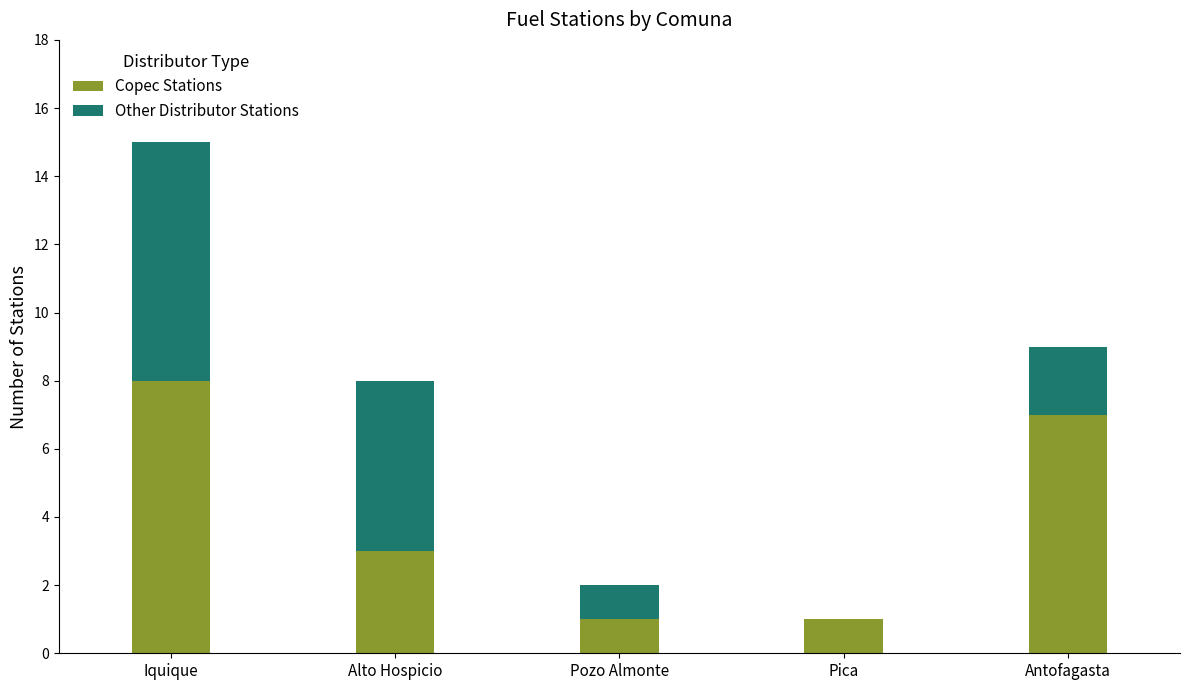

What is the total value across all series at Iquique?

15